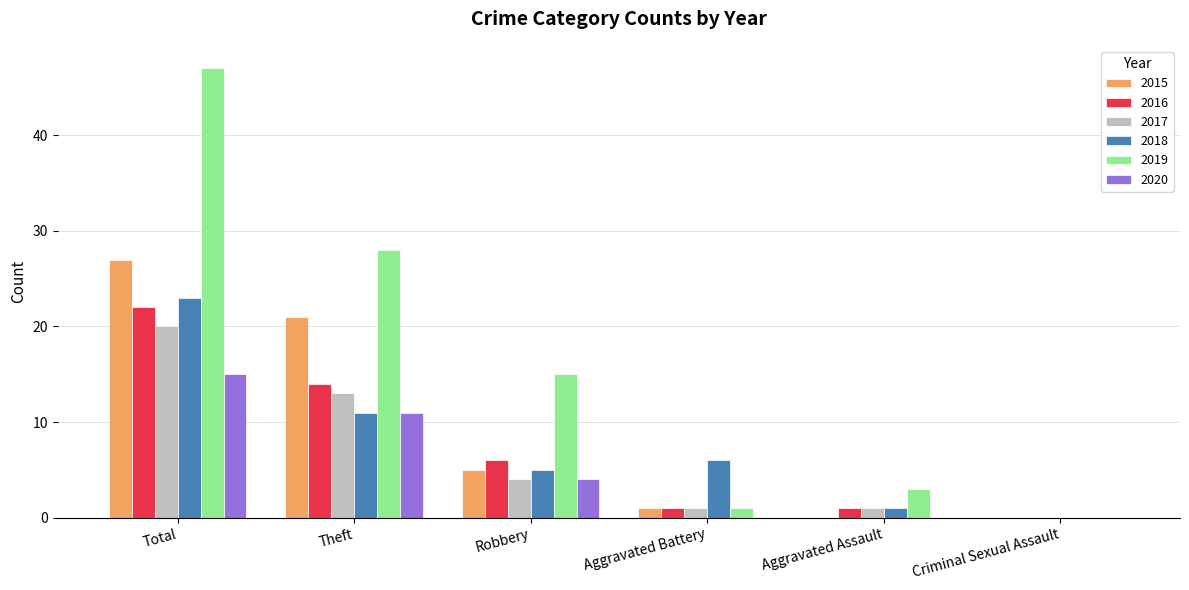

Is the value of 2017 at Aggravated Battery greater than the value of 2020 at Theft?

No